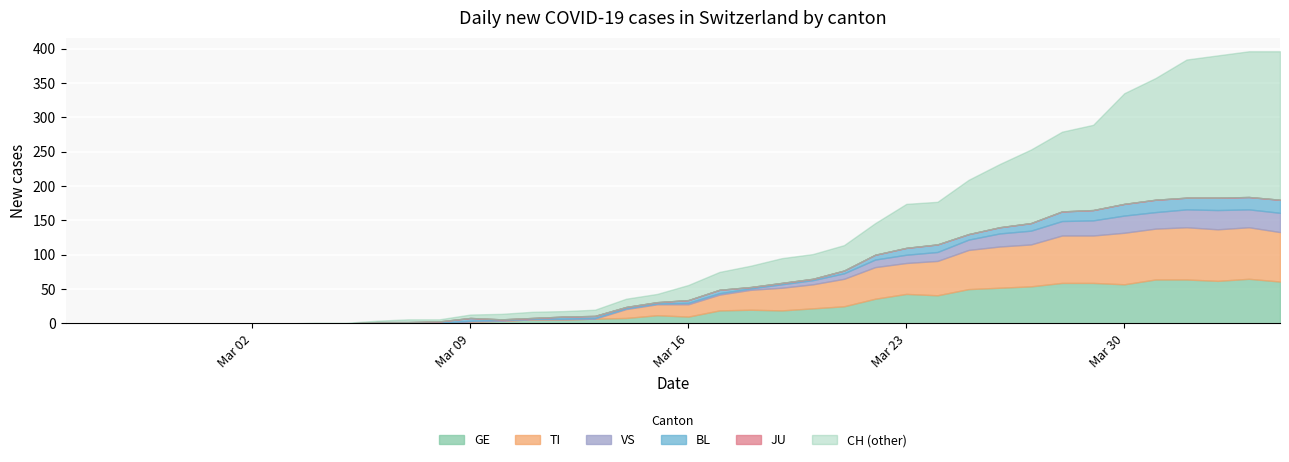

How many series are shown in this chart?

6